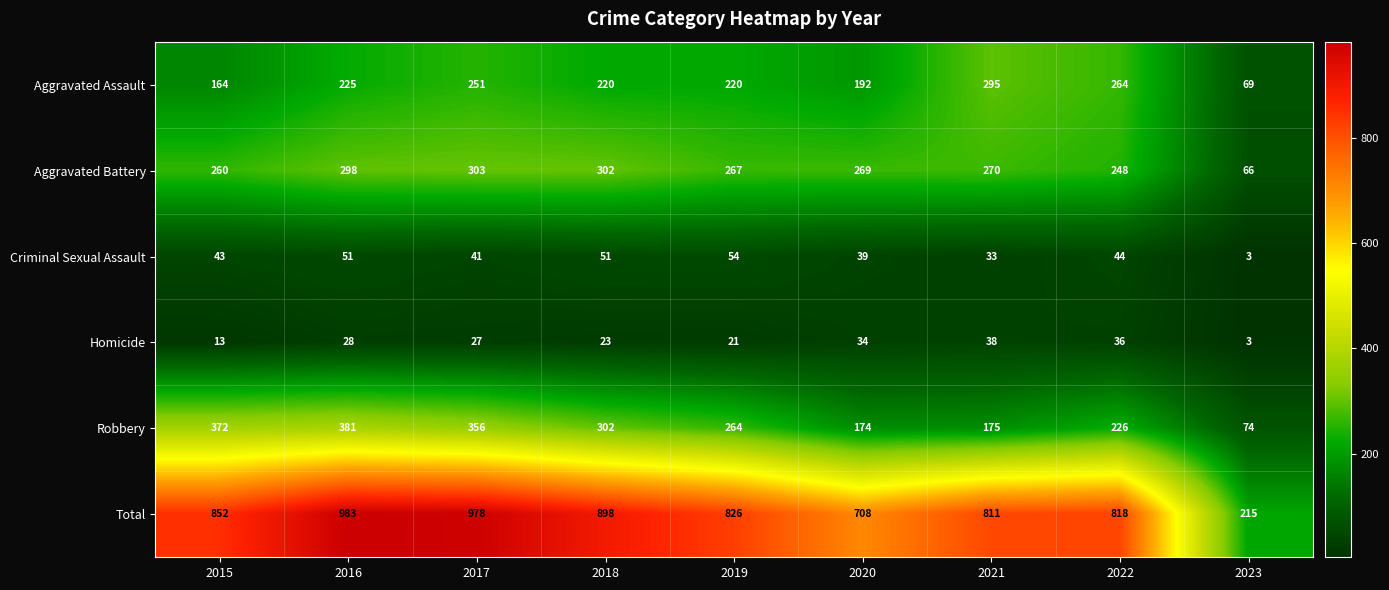

Which series has the largest range (max minus min)?

Total